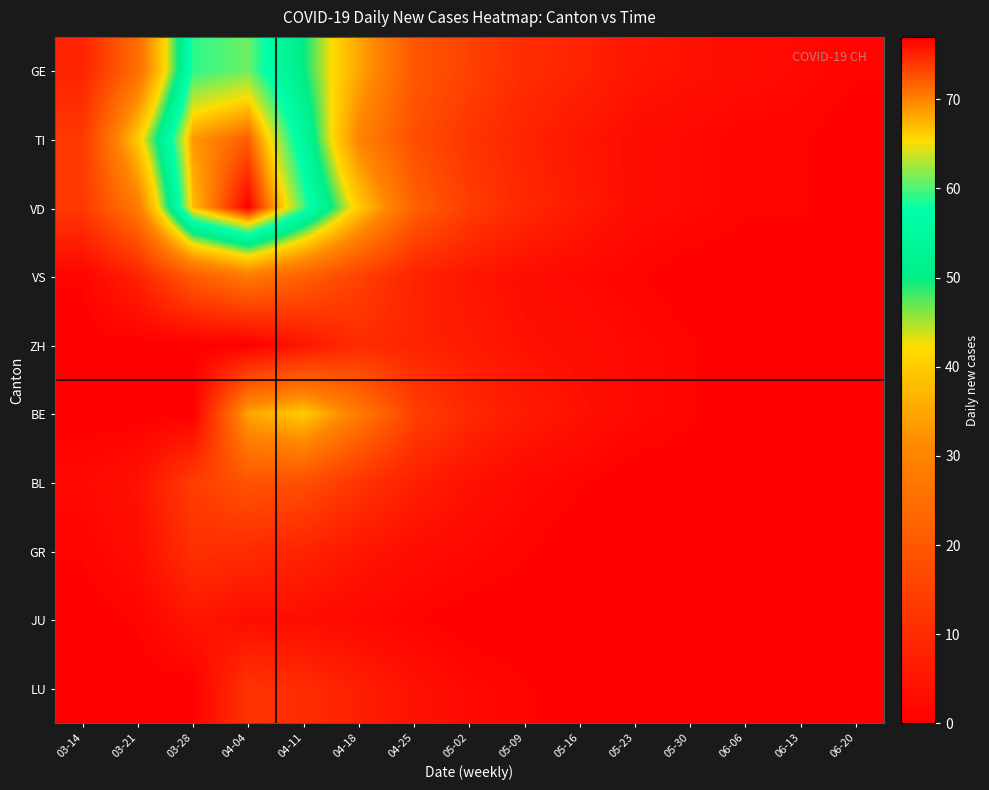

Rank the series by their maximum value, from lowest to highest.

JU, ZH, GR, LU, BL, VS, BE, GE, TI, VD